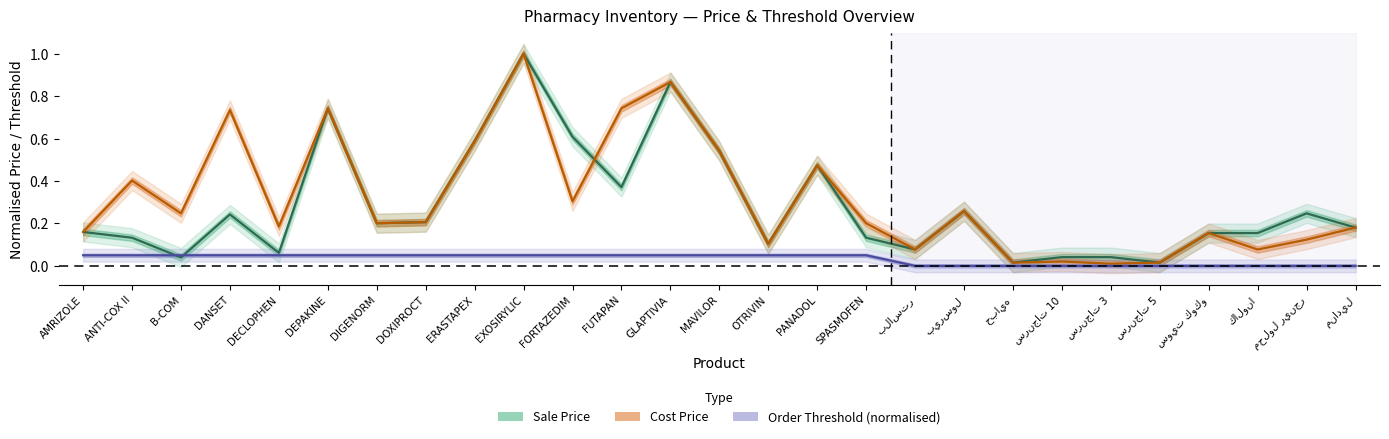

What is the difference between the highest and lowest values at FUTAPAN?

0.7